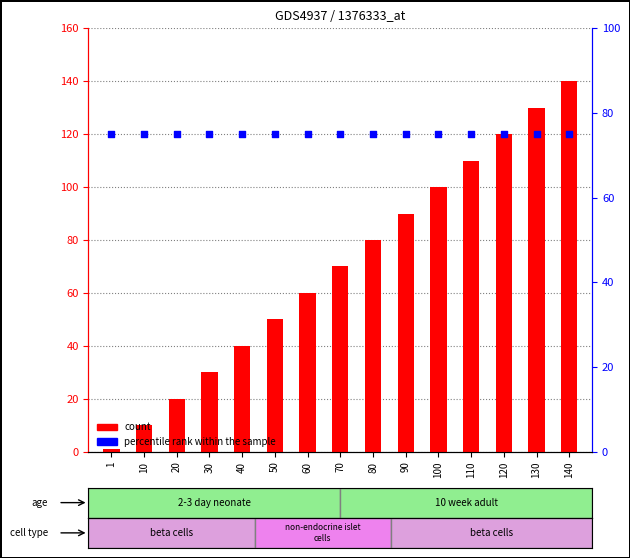

Which series reaches the minimum Y coordinate?

count